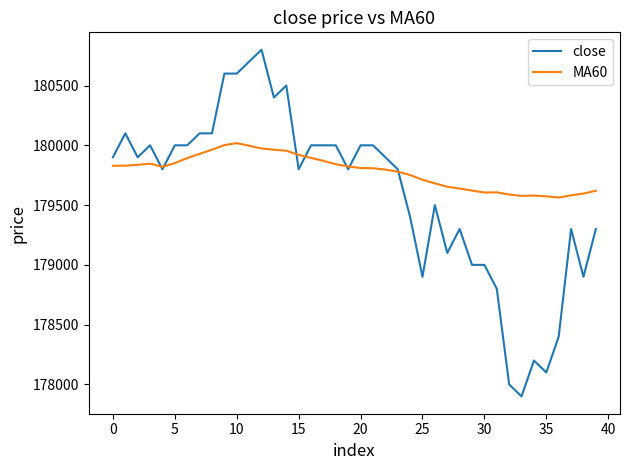

Rank the series by their maximum value, from lowest to highest.

MA60, close